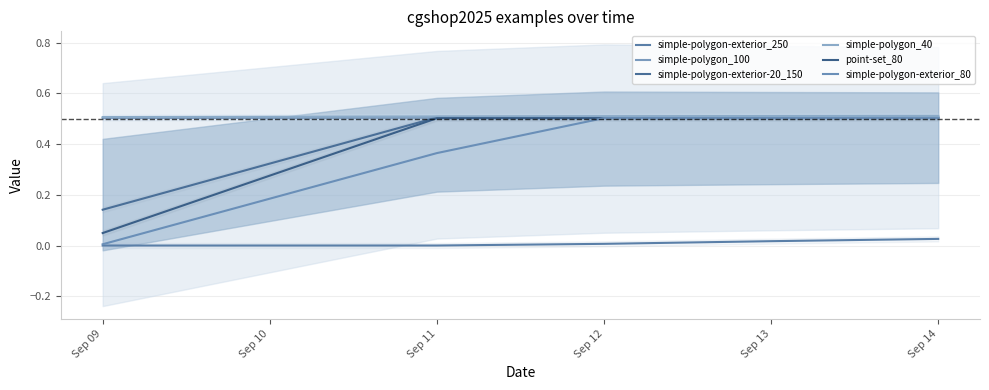

Between Sep 09 and Sep 12, which is larger?

Sep 12